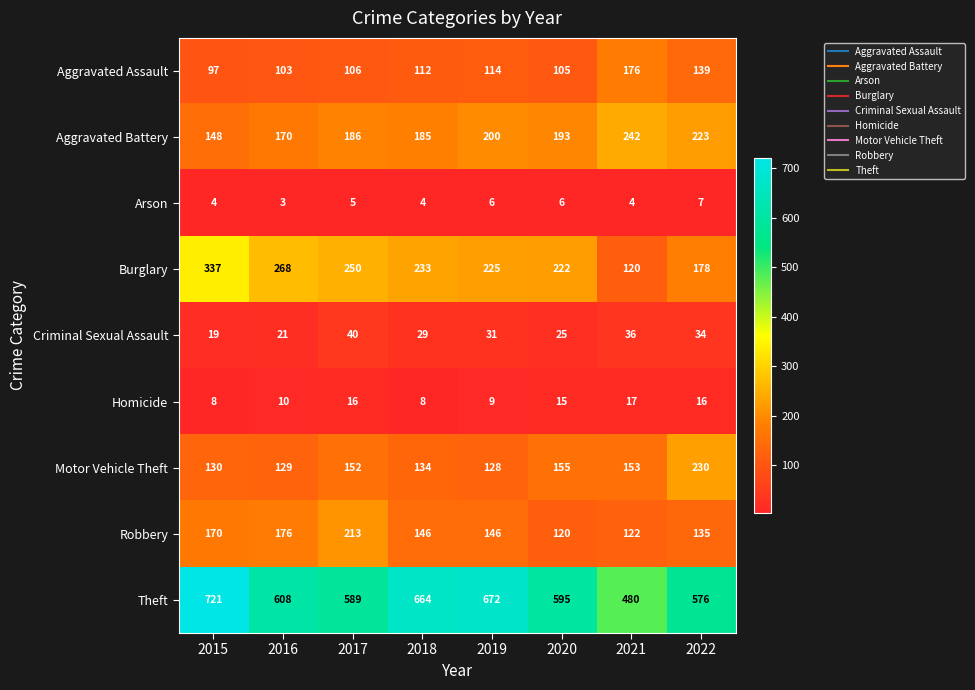

Rank the categories by Aggravated Battery value from lowest to highest.

2015, 2016, 2018, 2017, 2020, 2019, 2022, 2021